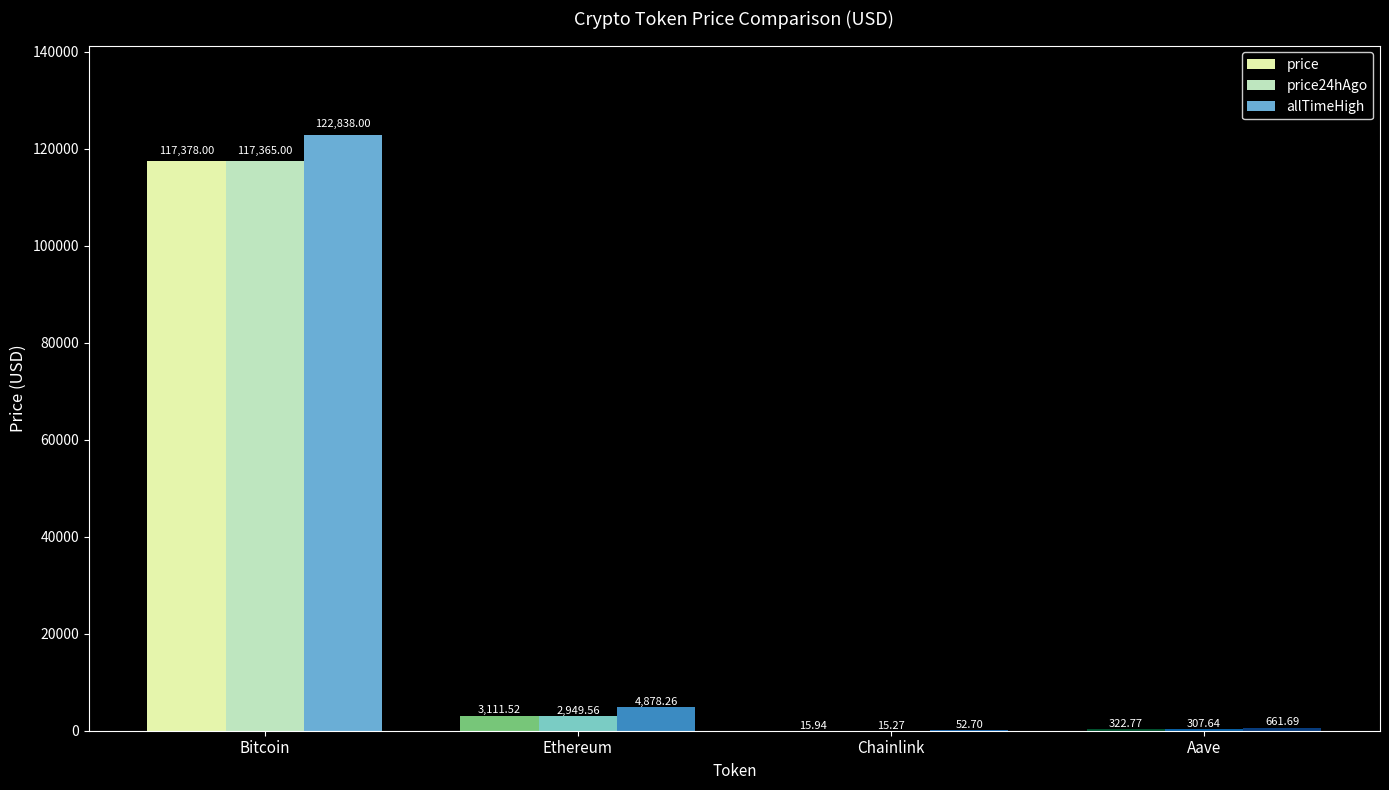

Is it true that price equals 28617.1 at Bitcoin?

False